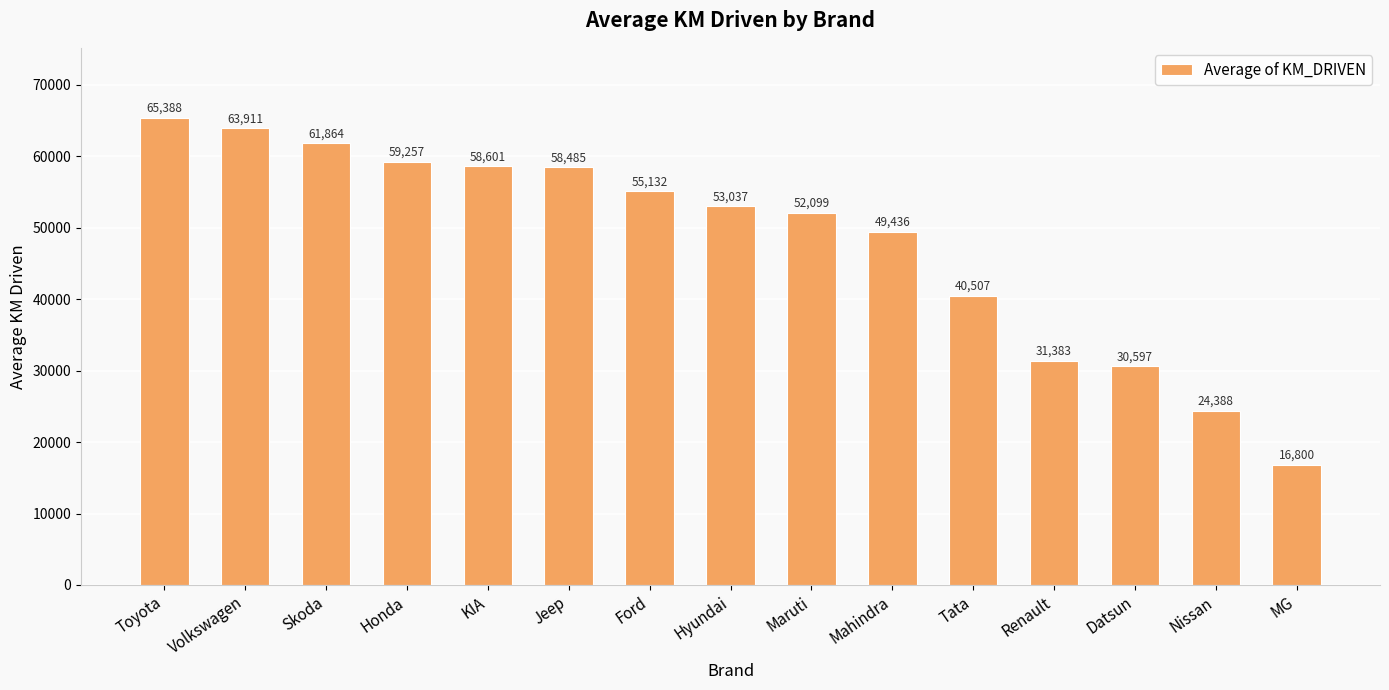

Which has a higher value, Maruti or KIA?

KIA